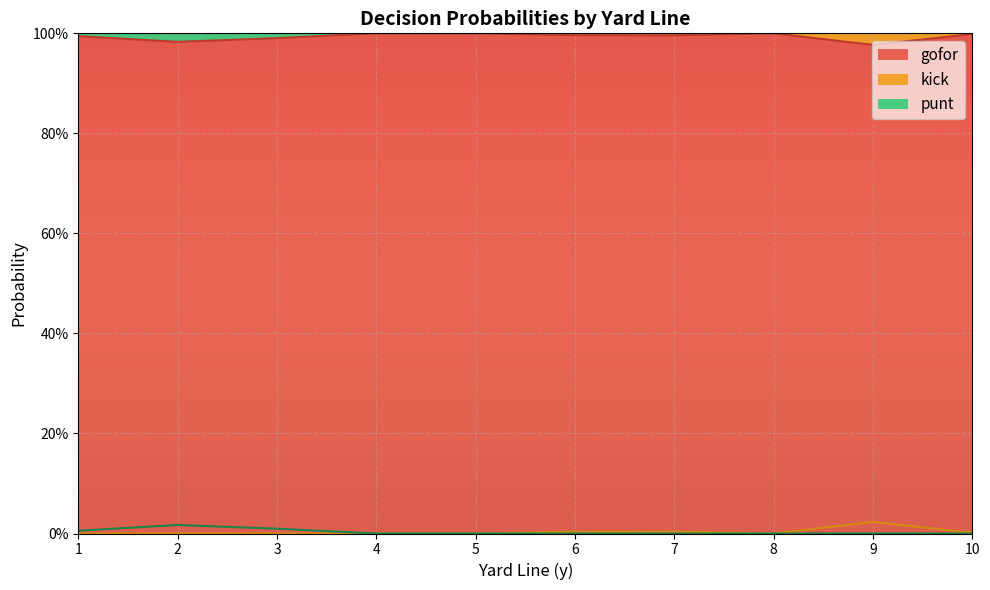

True or false: kick has a value of 0.0 at 7.

True